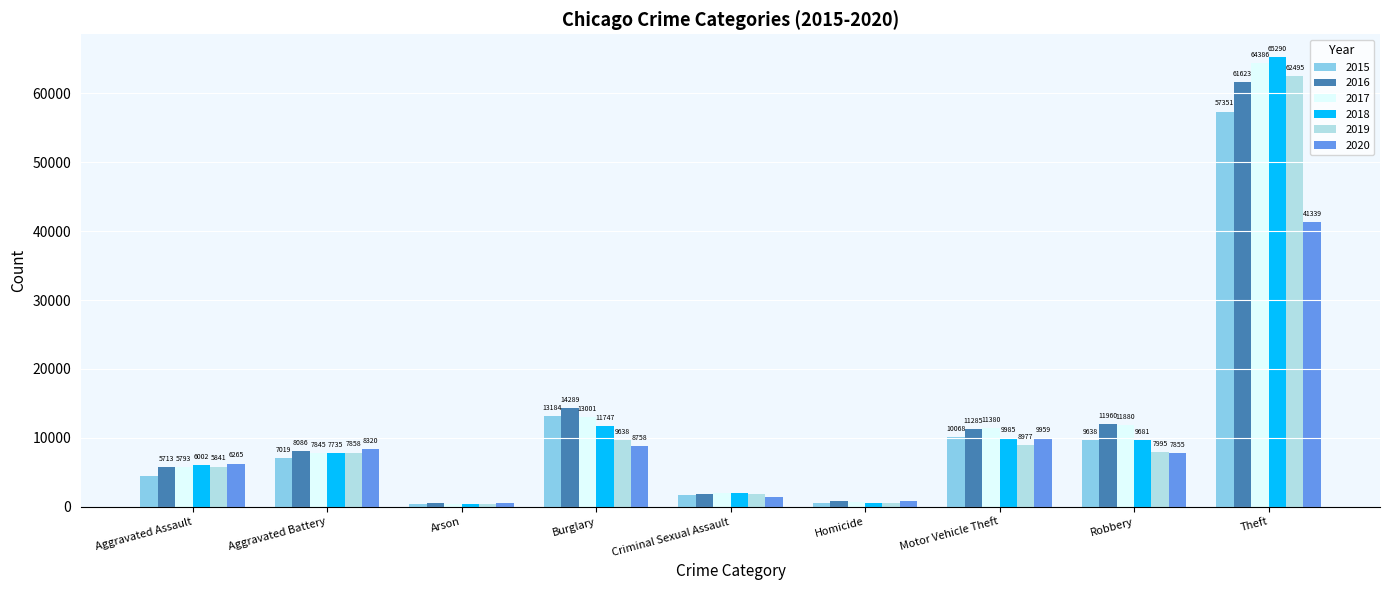

Count the number of categories in the chart.

9